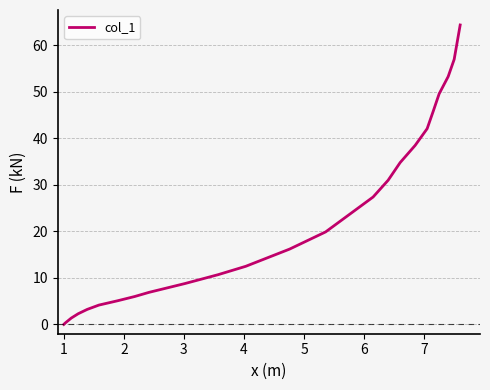

What is the greatest value displayed?

64.4